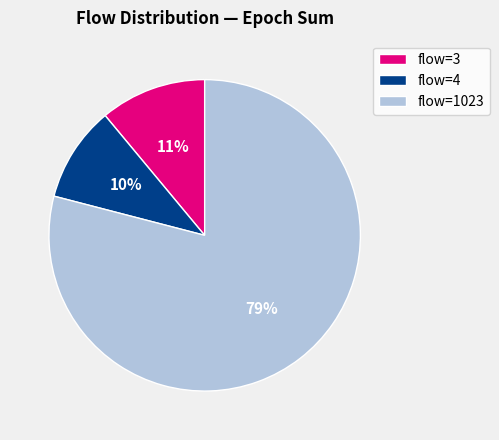

What is the smallest slice in the pie chart?

flow=4